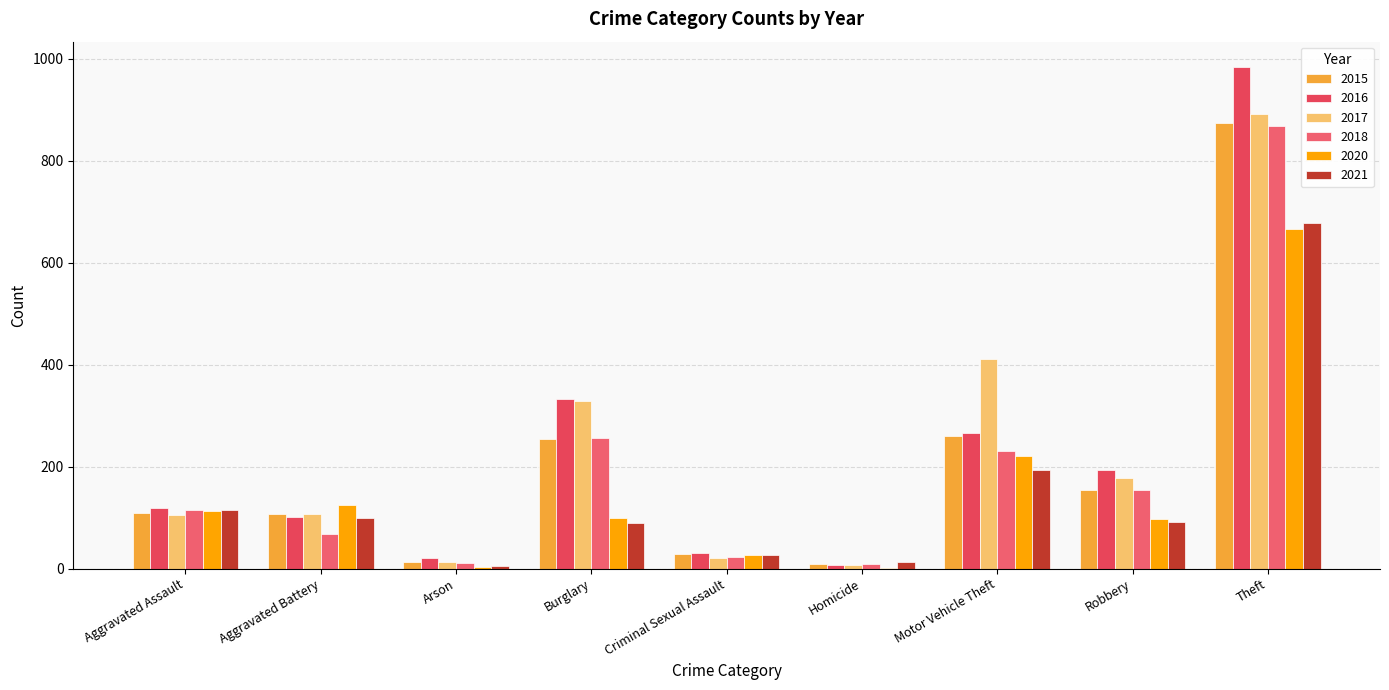

Which category has the highest value in the 2020 series?

Theft